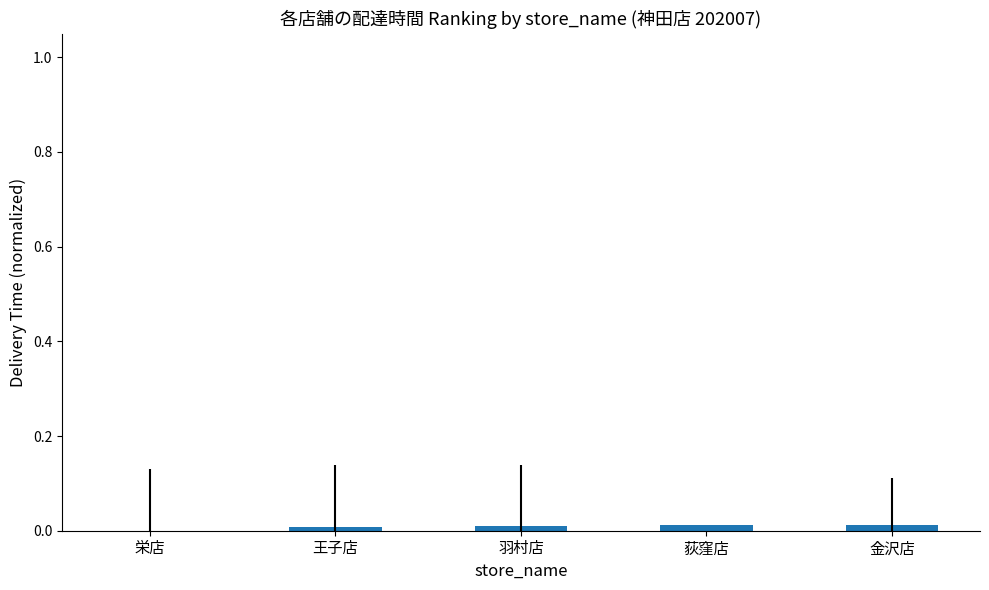

How many positive values are there?

4